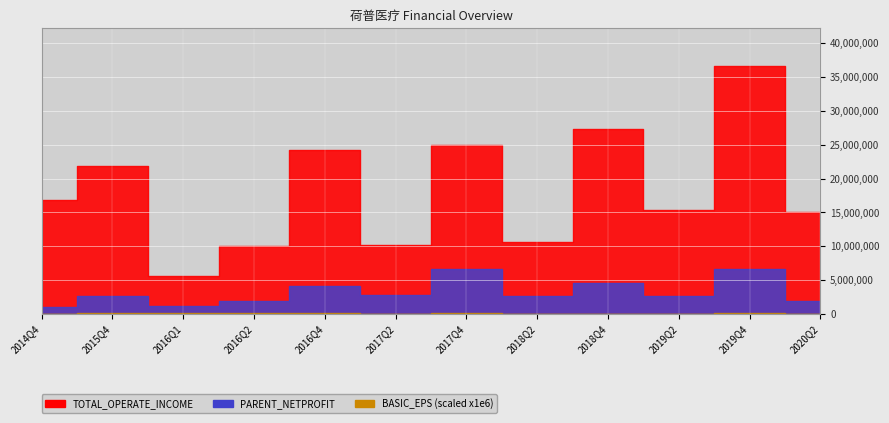

At which label is TOTAL_OPERATE_INCOME closest to 21152593?

2015Q4